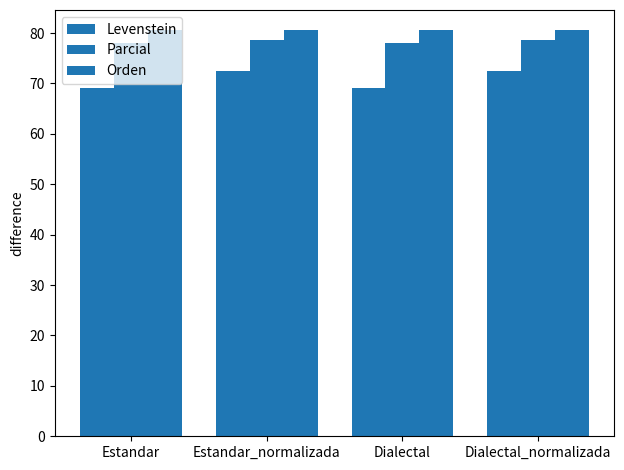

Reading left to right, transcribe all the data shown in this chart.

Levenstein: 69.0	72.5	69.0	72.5
Parcial: 78.1	78.7	78.1	78.7
Orden: 80.6	80.6	80.6	80.6